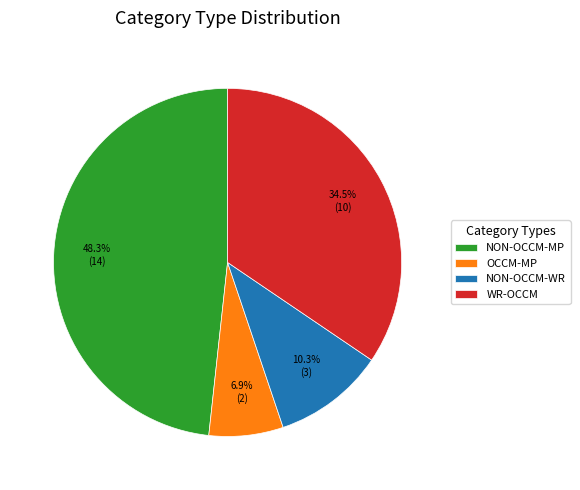

To the nearest percent, what is the difference between the WR-OCCM and NON-OCCM-WR slice percentages?

24%